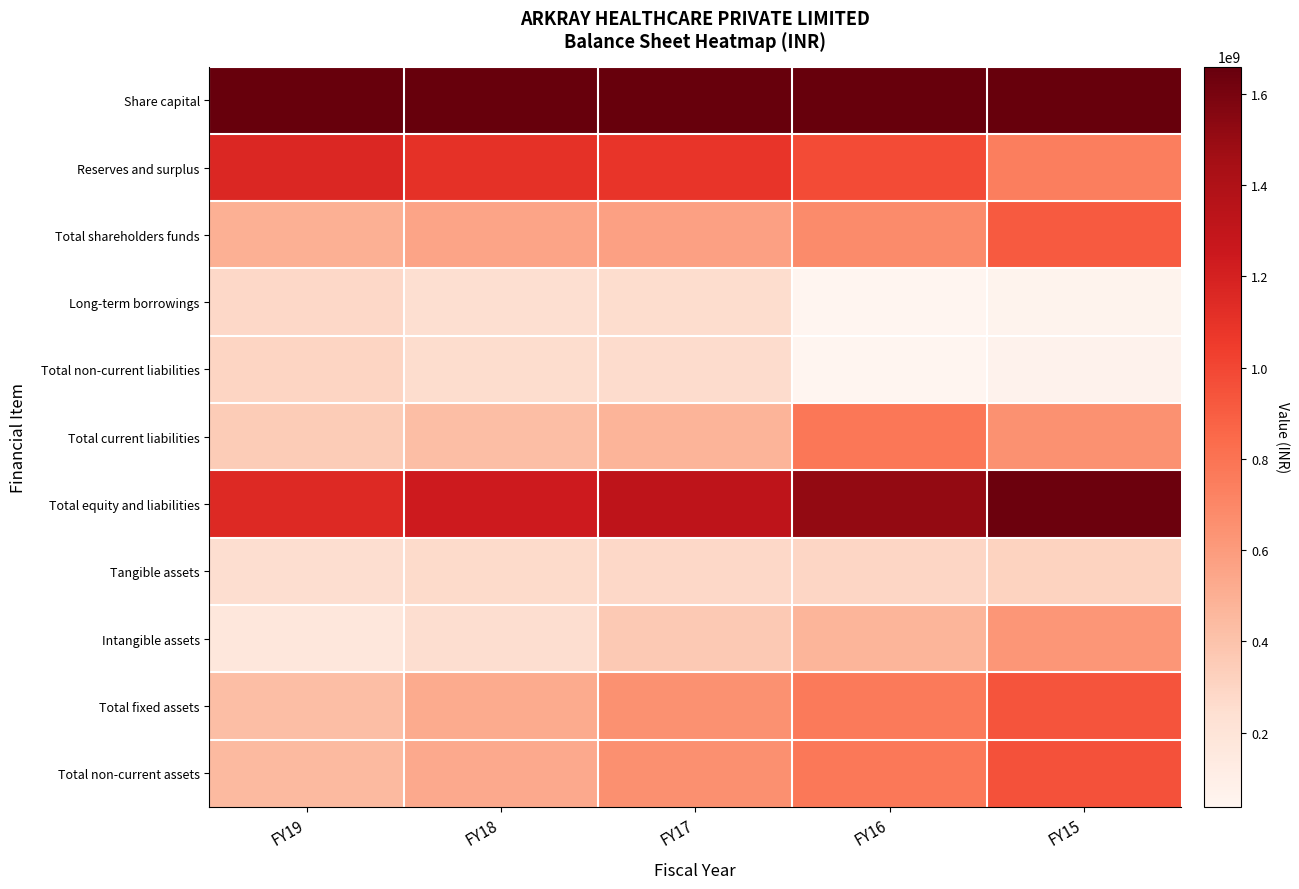

Which has a higher value, FY19 or FY17?

FY19